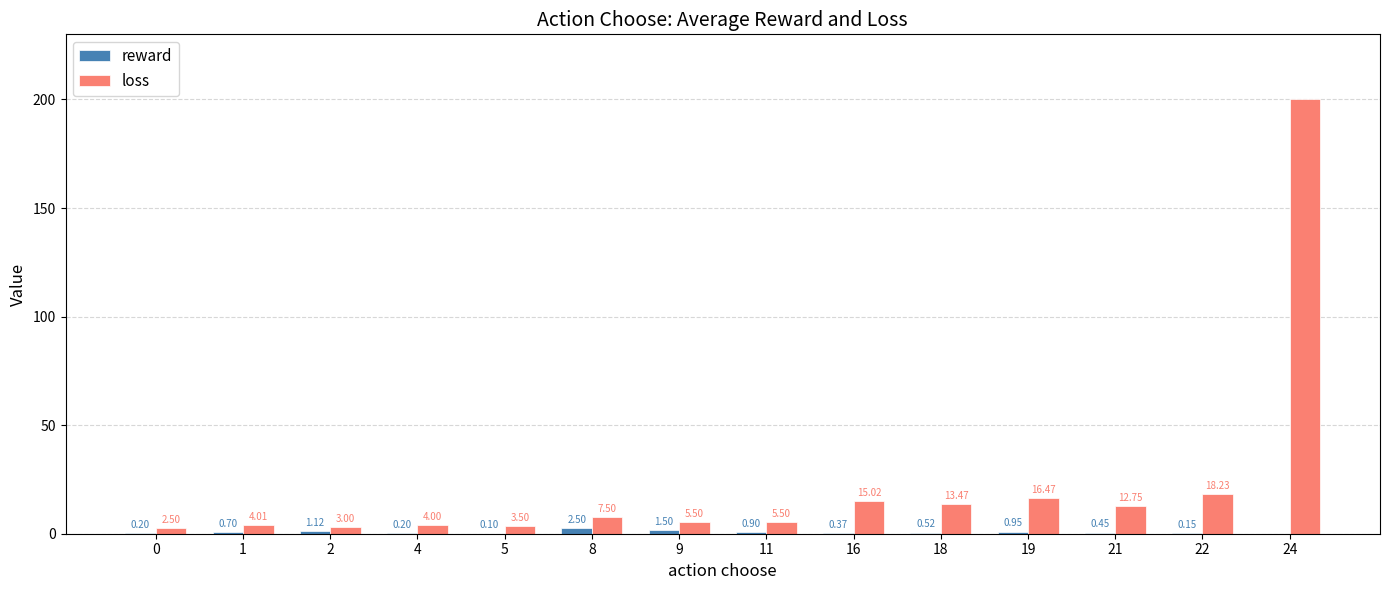

How many values in the loss series exceed 7?

7